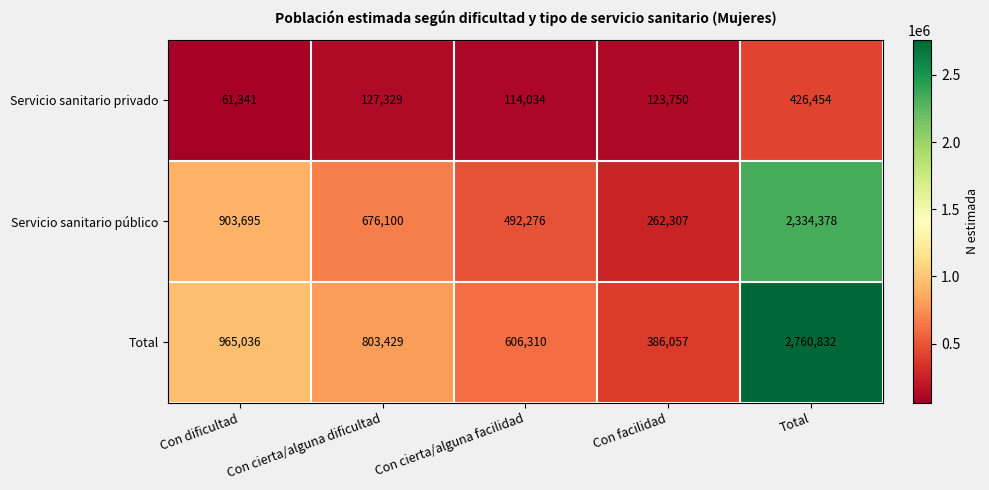

What is the total value across all series at Total?

5521664